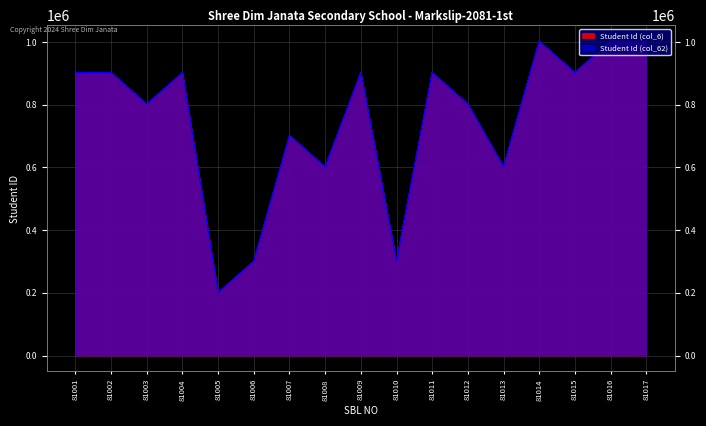

What is the approximate value of Student Id (col_62) at 81004, to the nearest 10?

902350